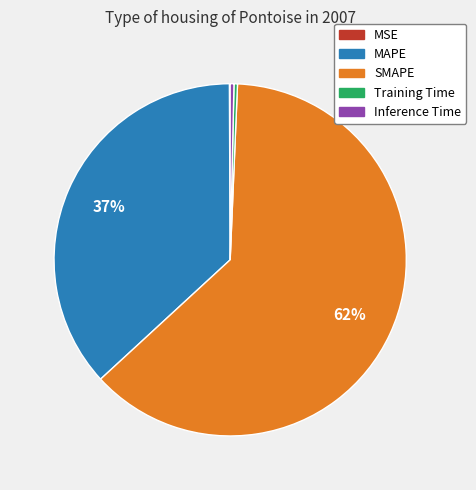

Is it true that MAPE is 37% of the pie?

True